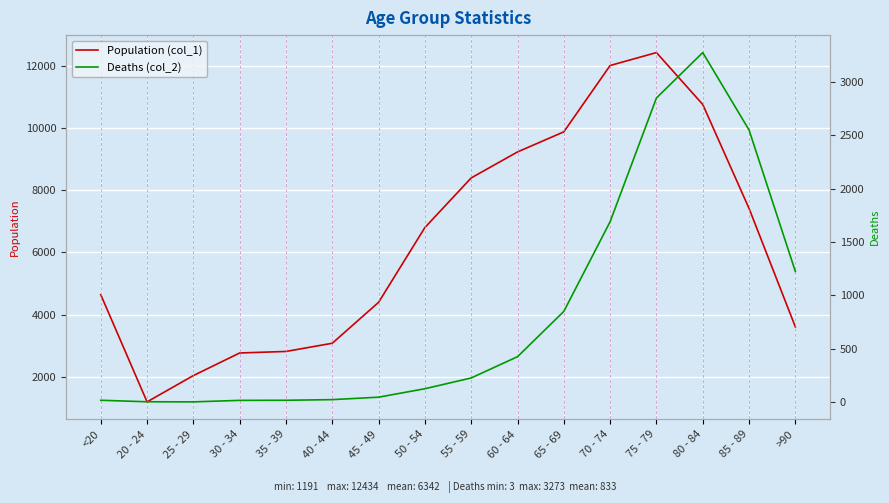

What is the value of the Deaths (col_2) point at the 16th from the left?

1224